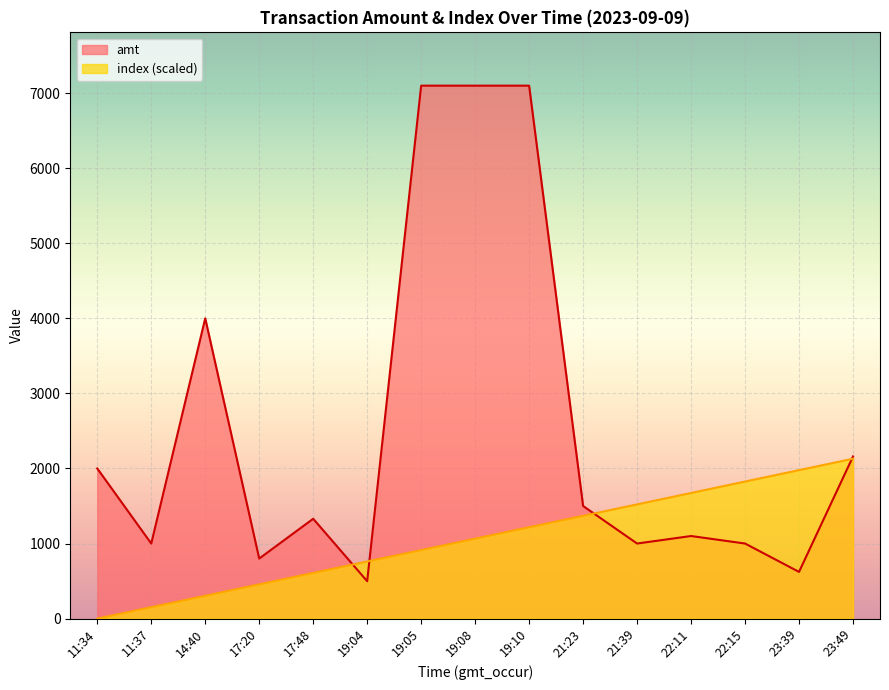

The index series shows 152.1 at 11:37. True or false?

True